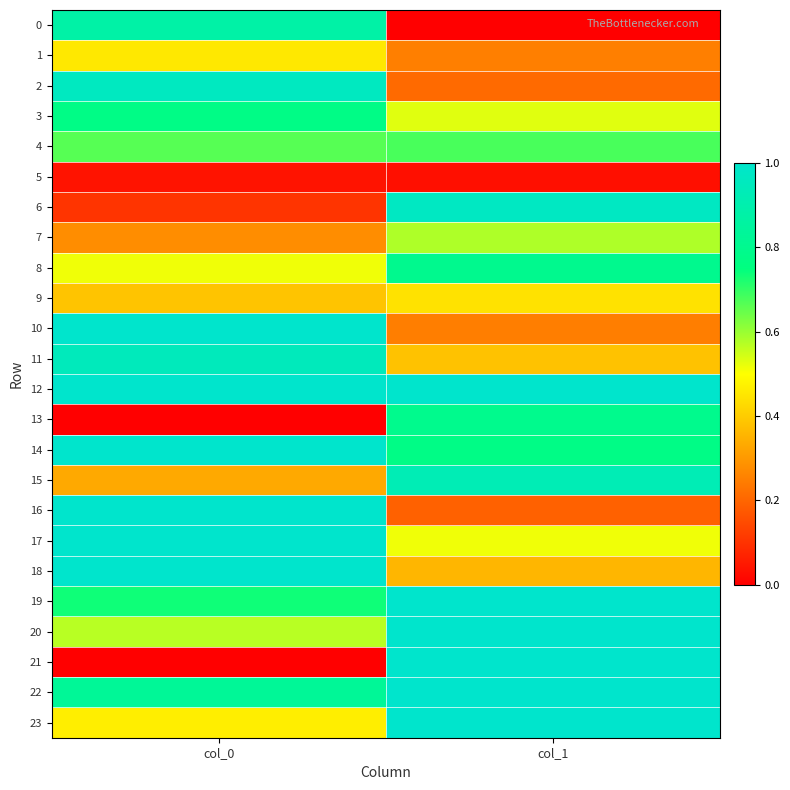

Which series changed the most between col_0 and col_1?

21